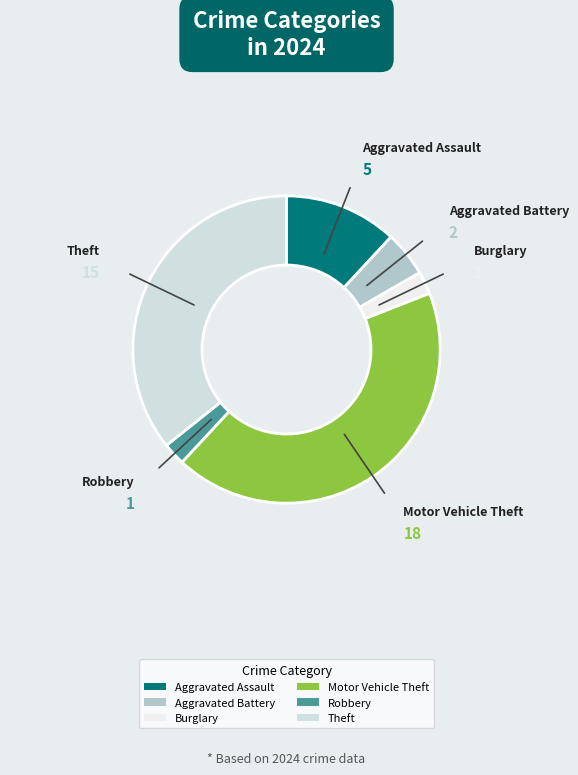

What is the largest slice in the pie chart?

Motor Vehicle Theft